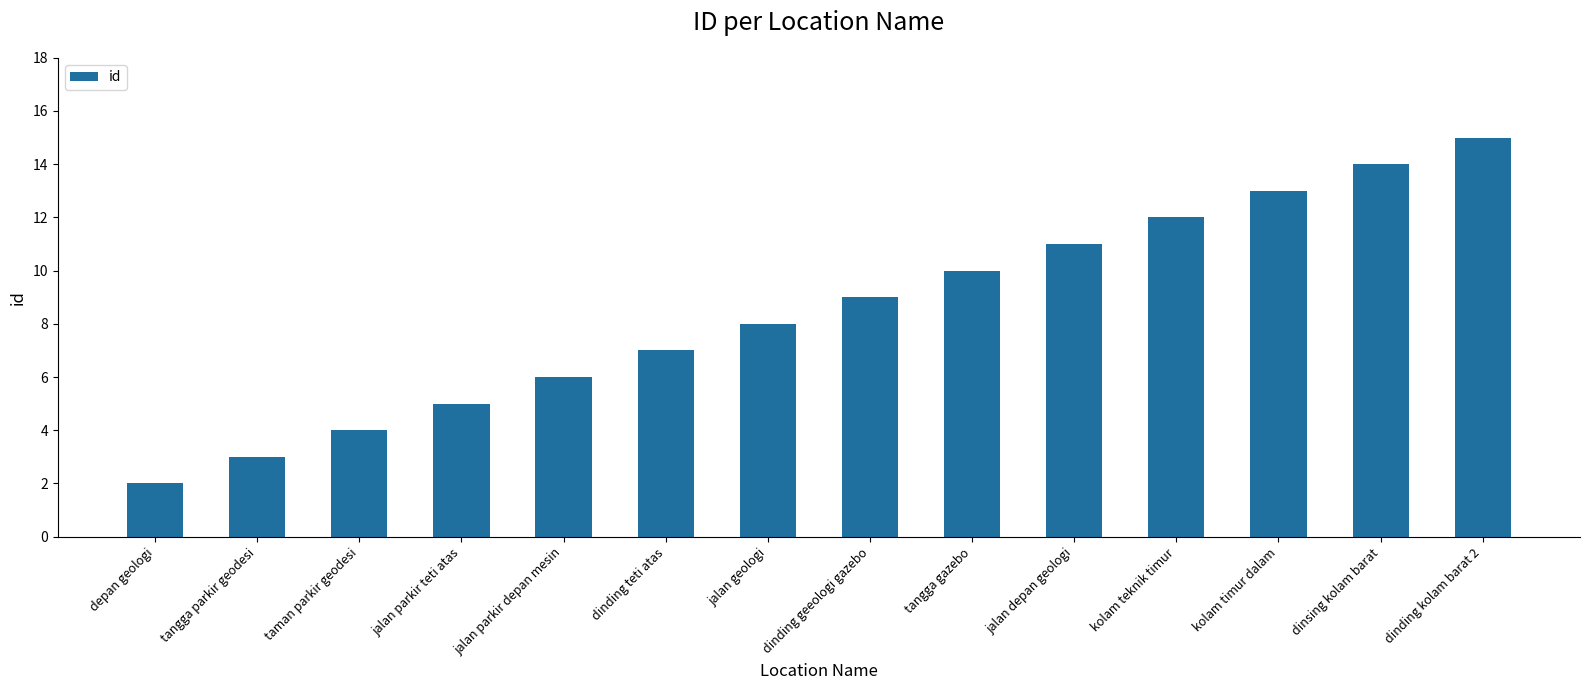

What is the sum of the values at tangga gazebo and dinding teti atas?

17